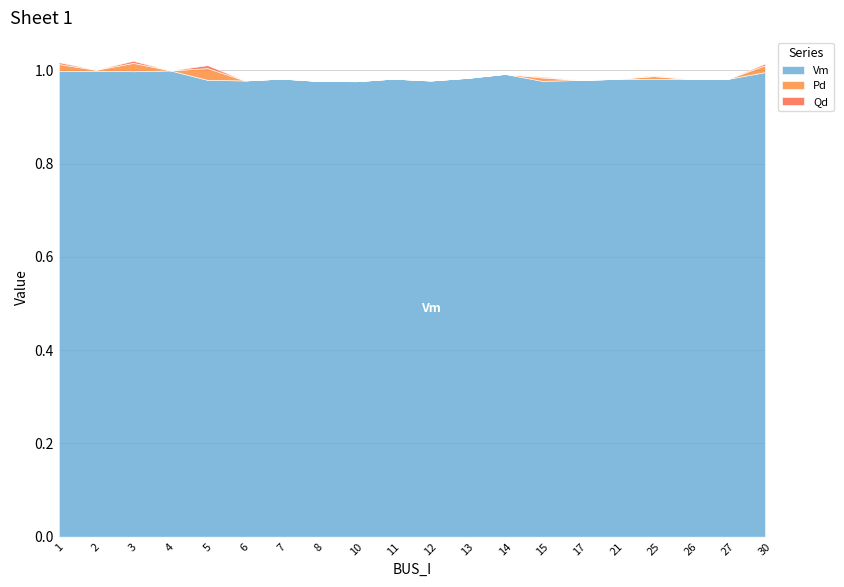

Is it true that Qd equals 0.0 at 1?

True